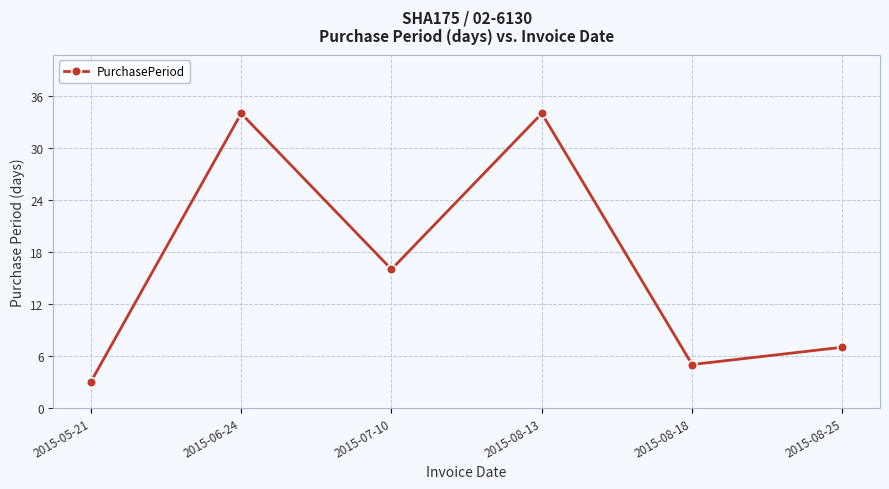

What is the change in value from 2015-06-24 to 2015-07-10?

-18